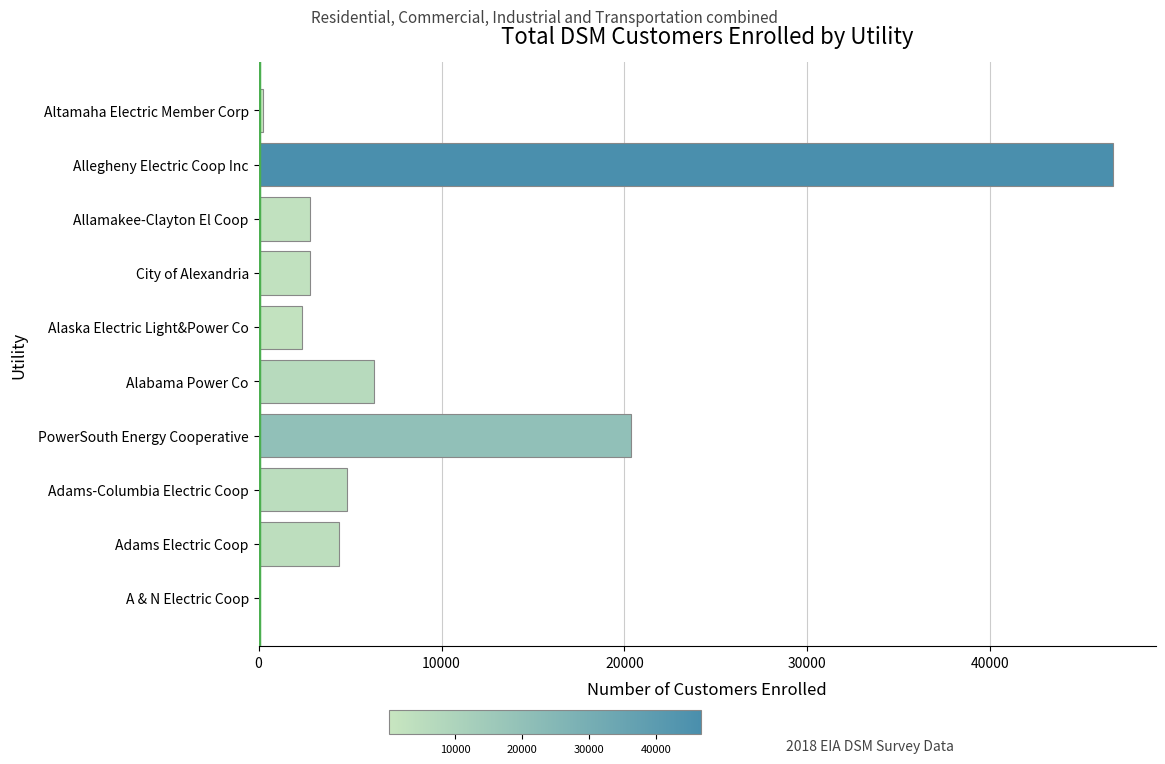

Between Adams Electric Coop and Allegheny Electric Coop Inc, which is larger?

Allegheny Electric Coop Inc